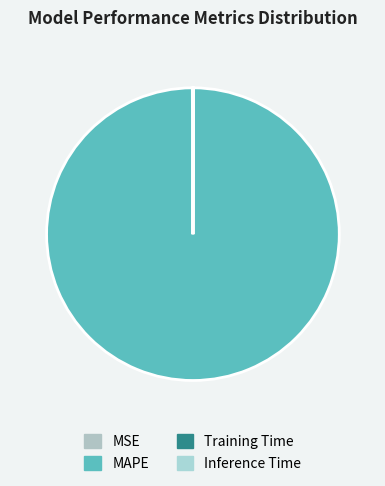

Is there any slice that represents more than half of the pie?

Yes